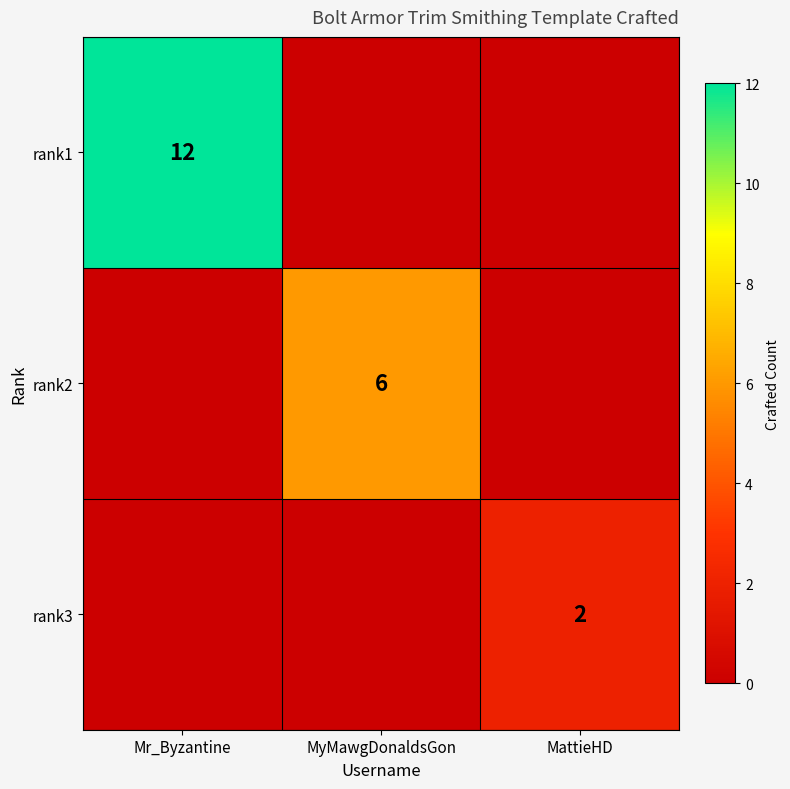

The rank3 series shows 3 at MattieHD. True or false?

False